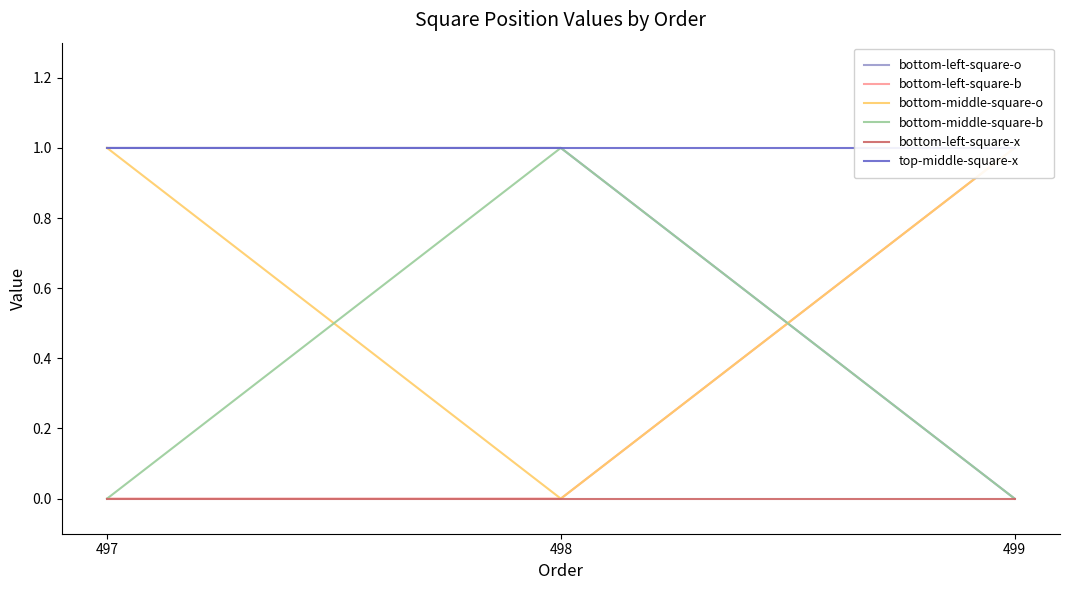

What is the difference between the bottom-left-square-b values at 497 and 499?

1